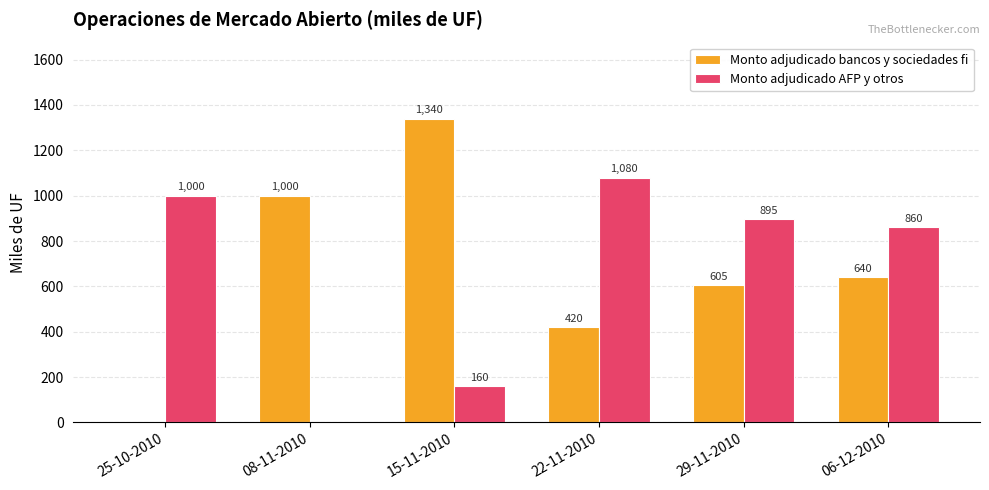

How many values in Monto adjudicado bancos y sociedades fi are above zero?

5